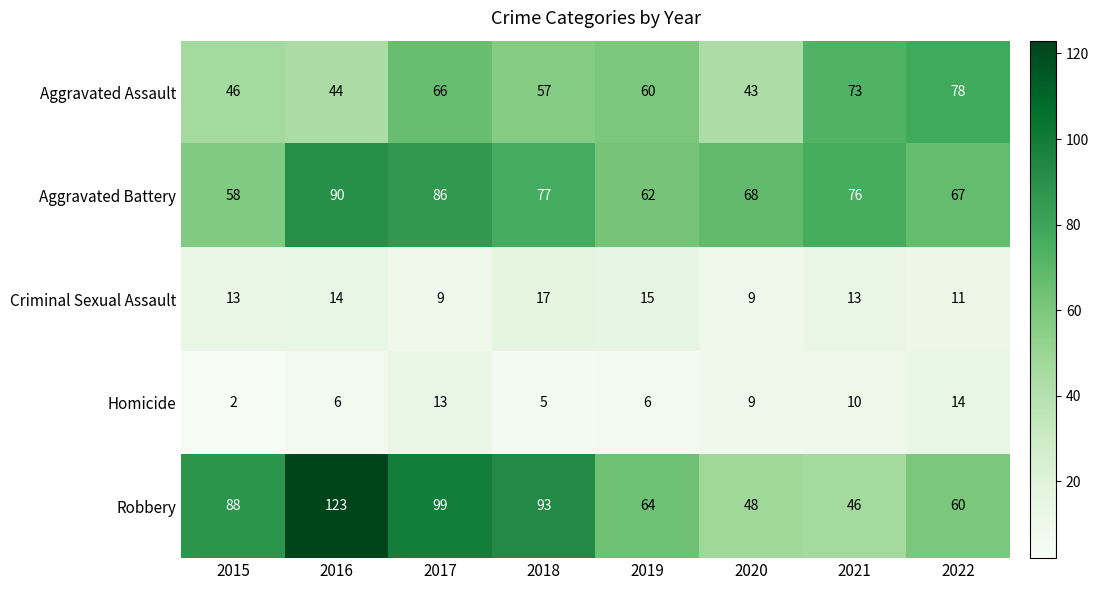

Which label corresponds to the smallest value in the chart?

2015